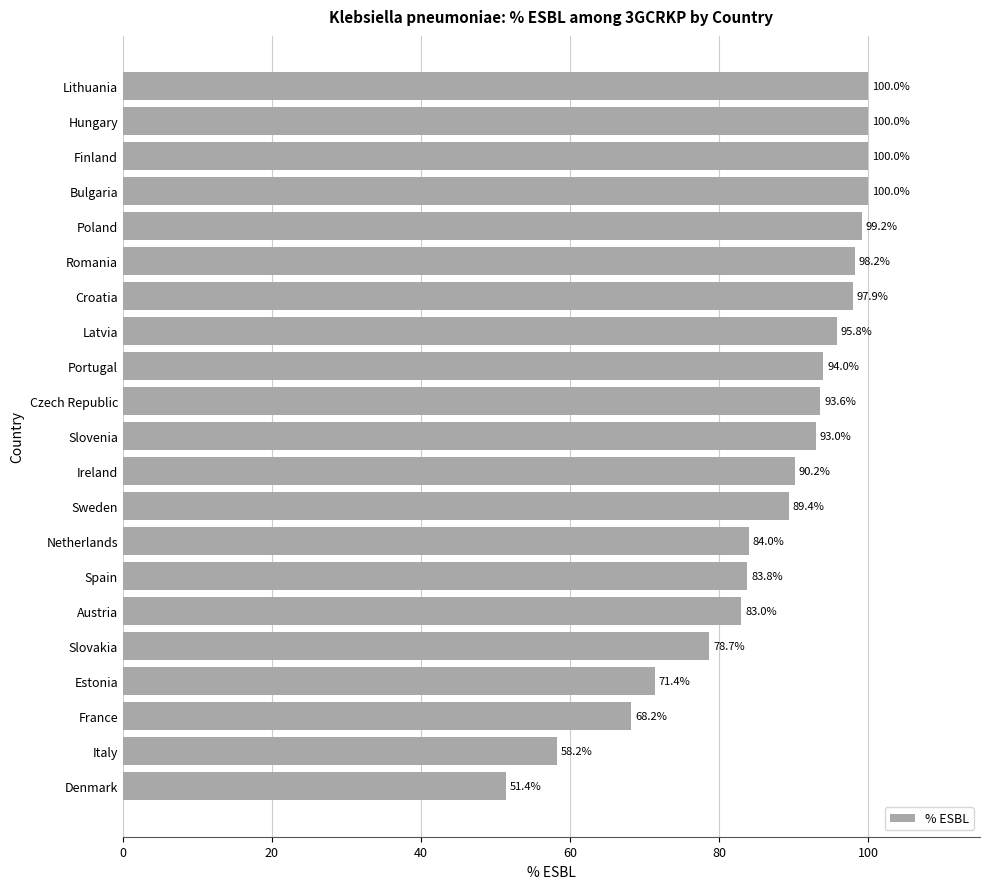

Are the bars grouped side by side (vs. stacked)?

No